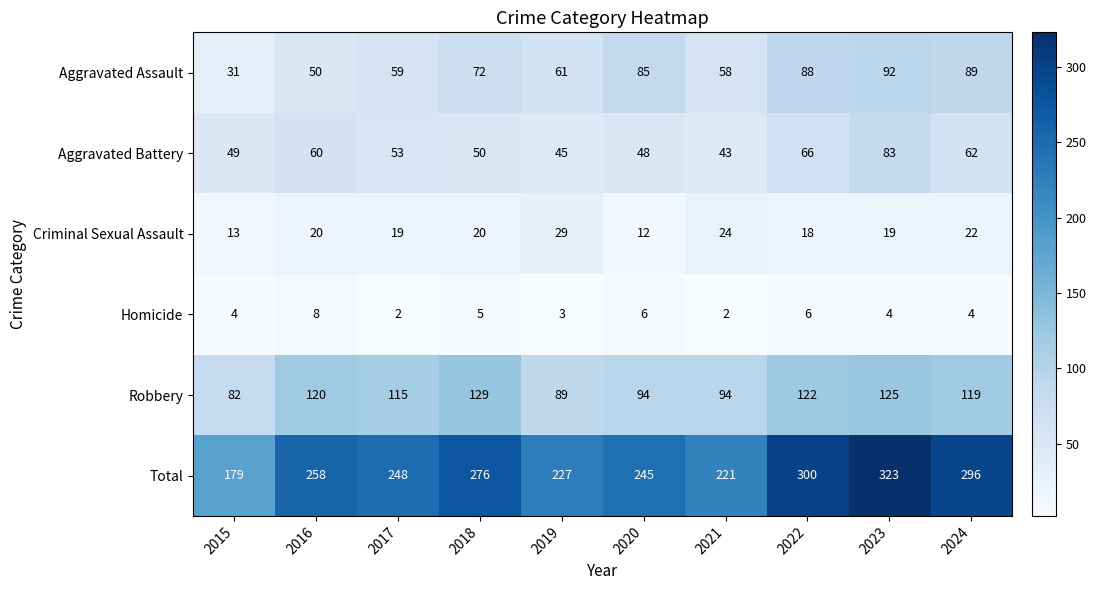

Read the Aggravated Assault value at 2022, to the nearest 5.

90